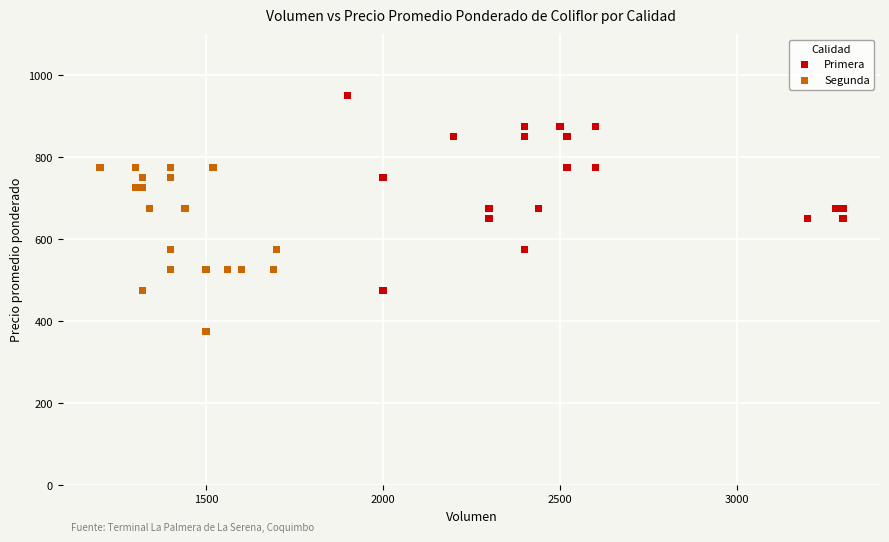

Which series contains the lowest Y value?

Segunda